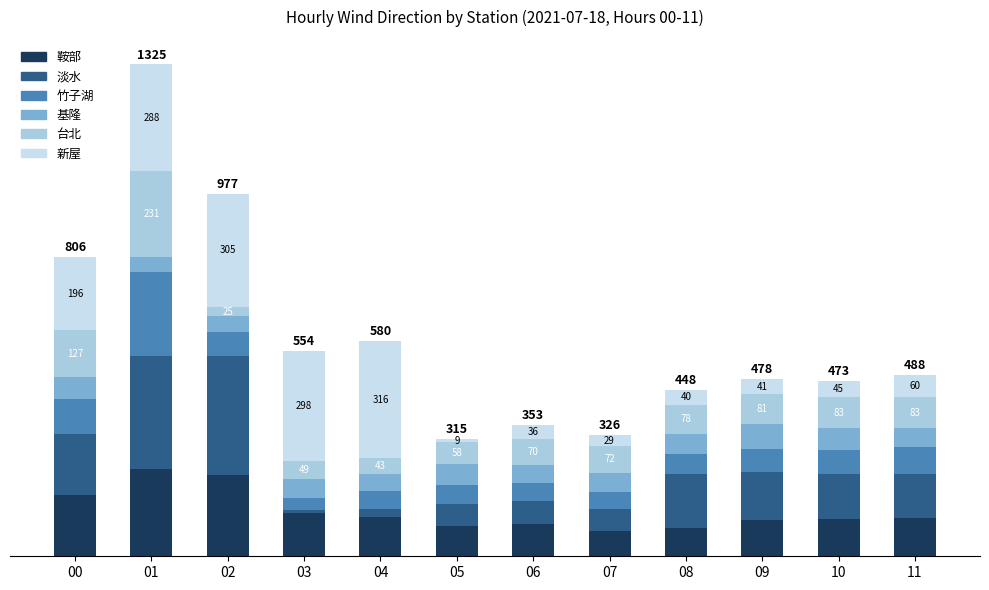

Does the chart contain any negative values?

No